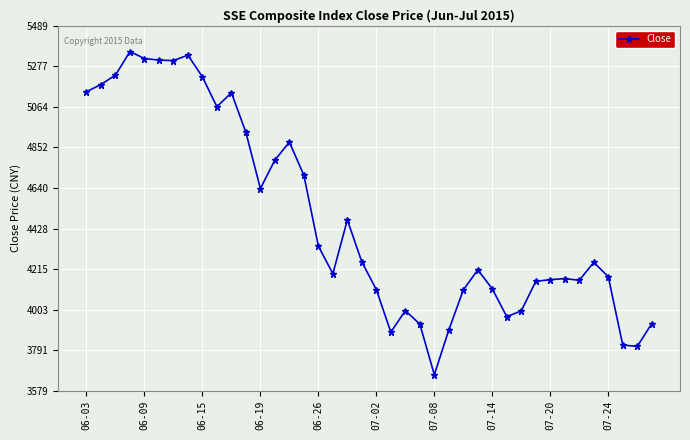

What is the value of the 20th point from the left?

4253.0